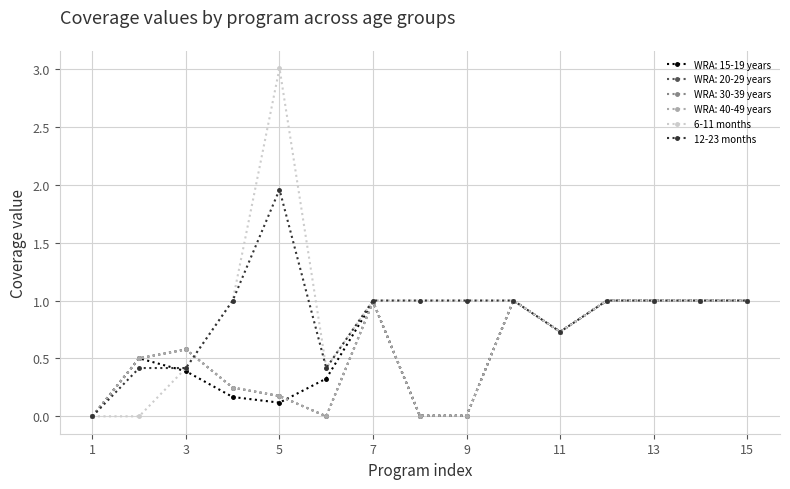

True or false: 6-11 months and 12-23 months cross at least once.

False